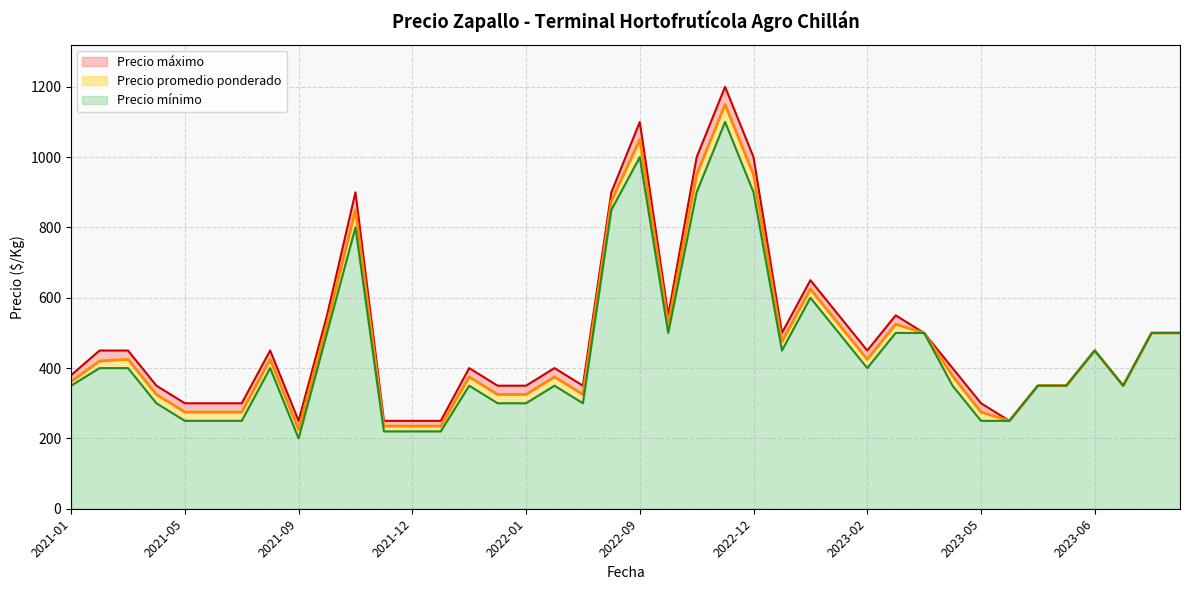

What are all the series names shown in the legend?

Precio máximo, Precio promedio ponderado, Precio mínimo